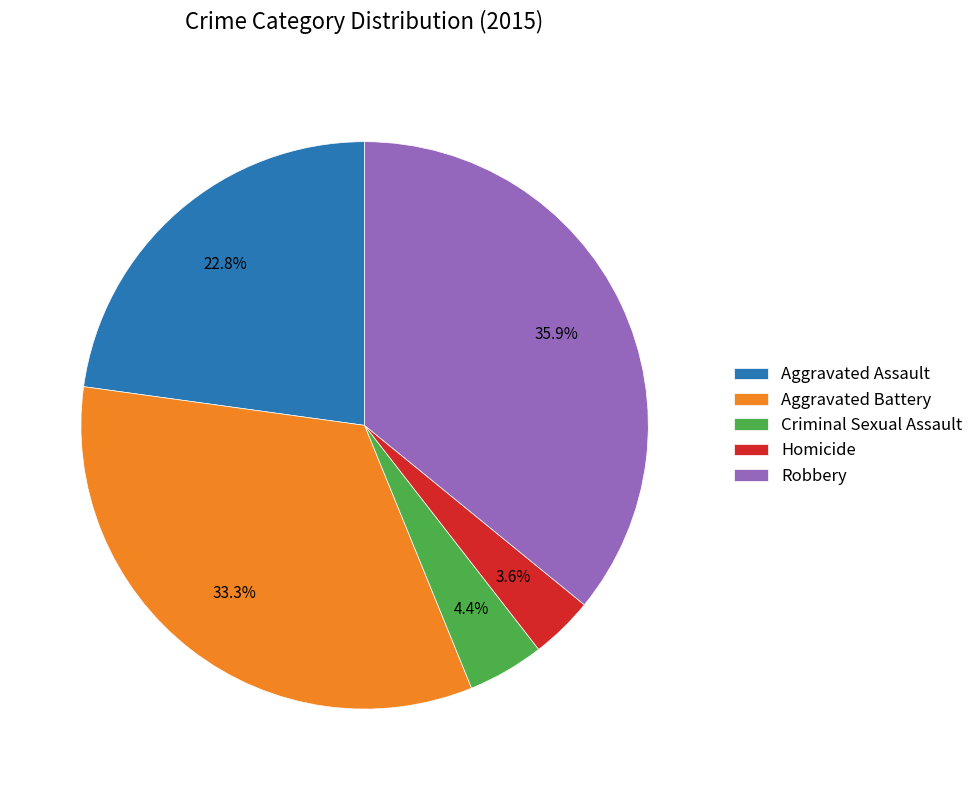

To the nearest percent, what is the average slice percentage?

20%